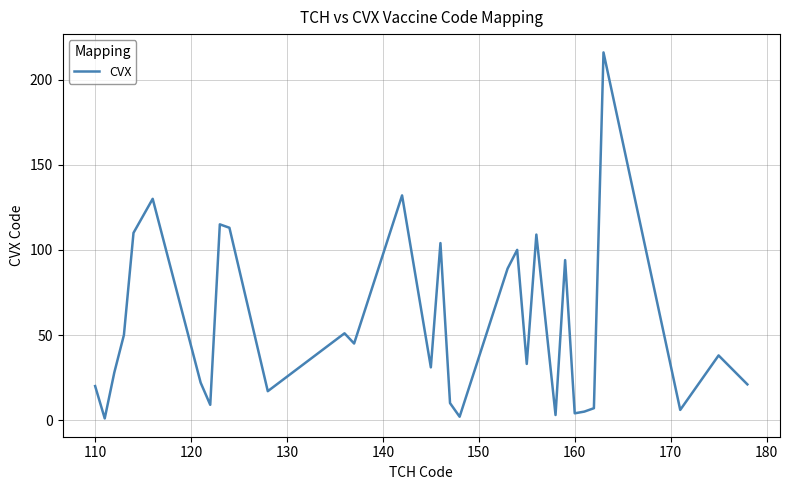

Does the chart have visible grid lines?

Yes